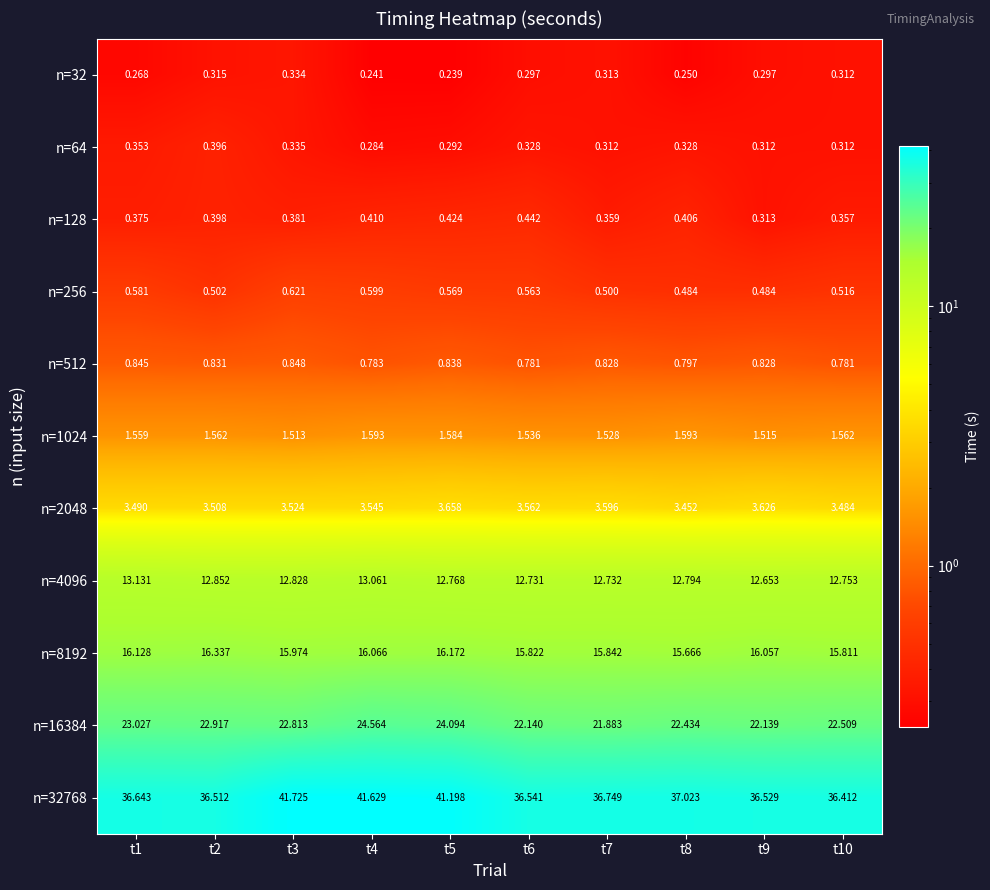

Is the value of n=4096 at t8 greater than the value of n=1024 at t5?

Yes